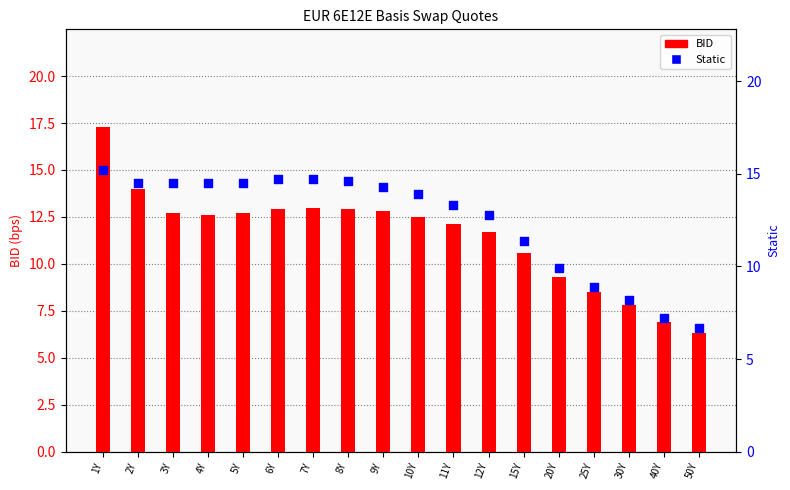

What are all the series names shown in the legend?

BID, Static